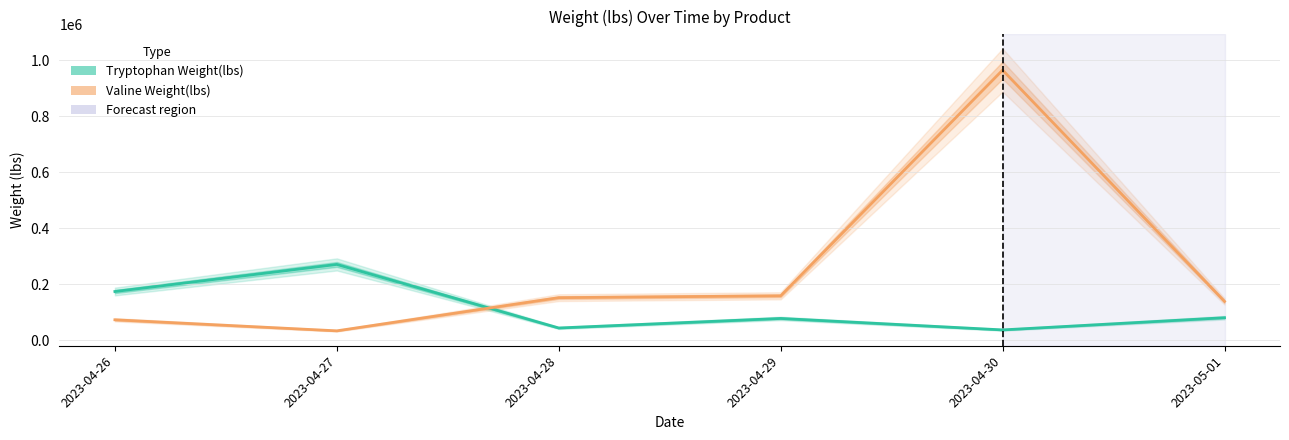

What is the difference between the maximum and minimum values in the Valine Weight(lbs) series?

931299.1